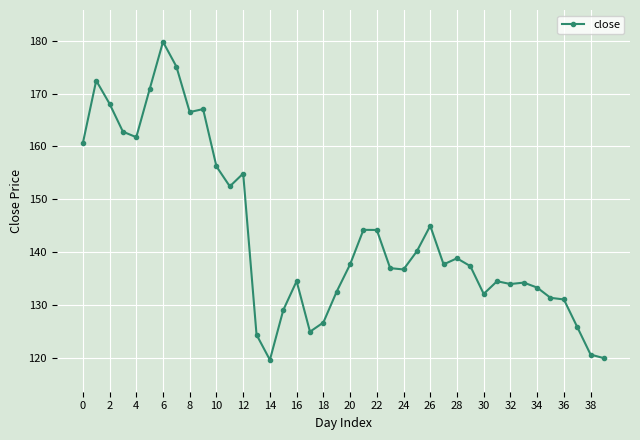

What is the greatest value displayed?

179.8